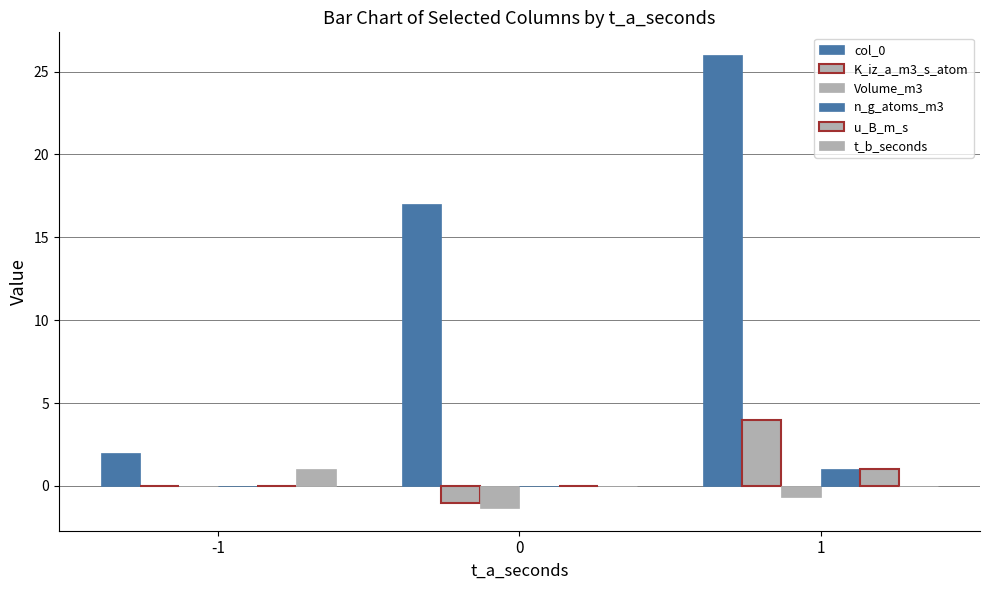

Does the chart contain stacked bars?

No